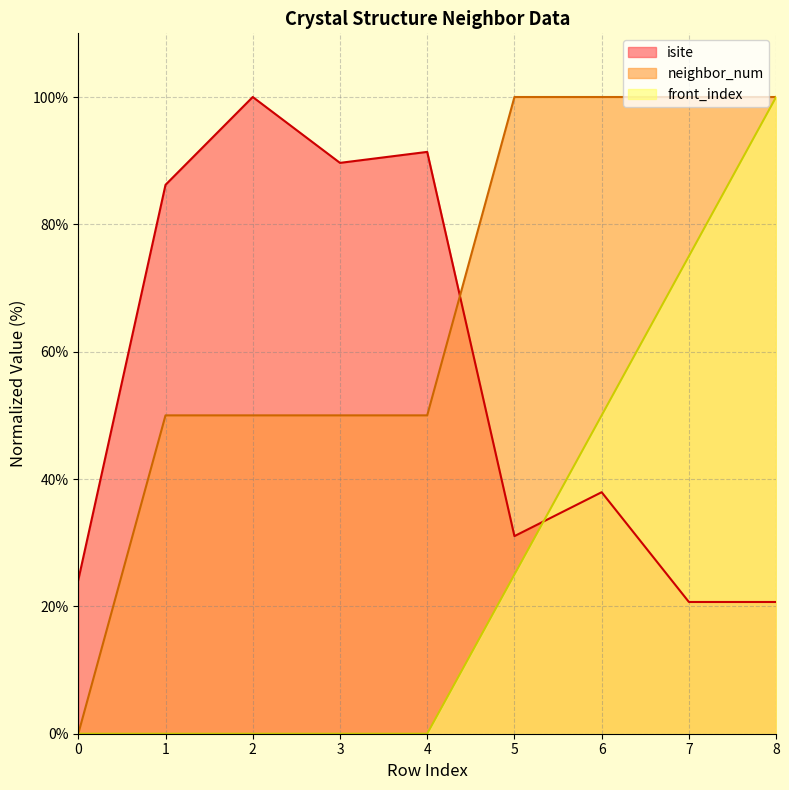

Rank the series by their maximum value, from highest to lowest.

isite, neighbor_num, front_index